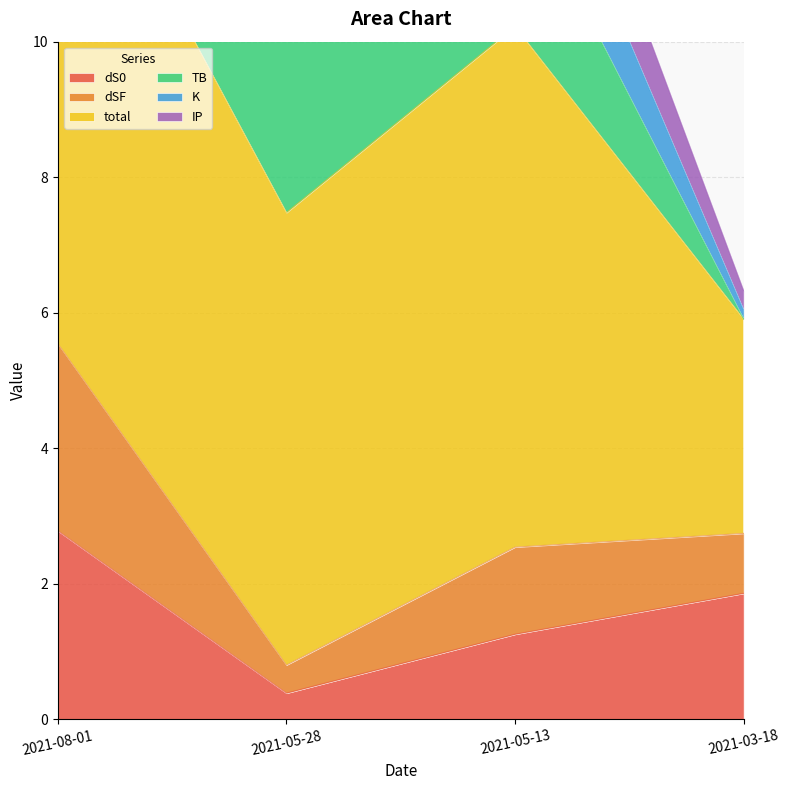

Rank the series by their maximum value, from lowest to highest.

IP, K, dSF, dS0, TB, total